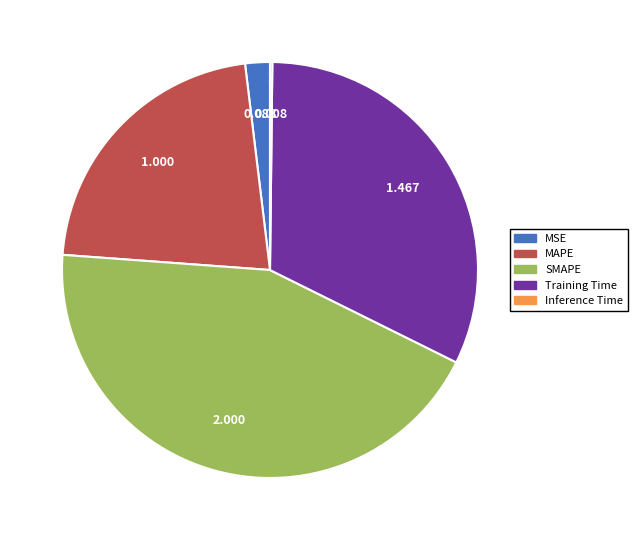

Combined, do MSE and SMAPE account for over 50%?

No